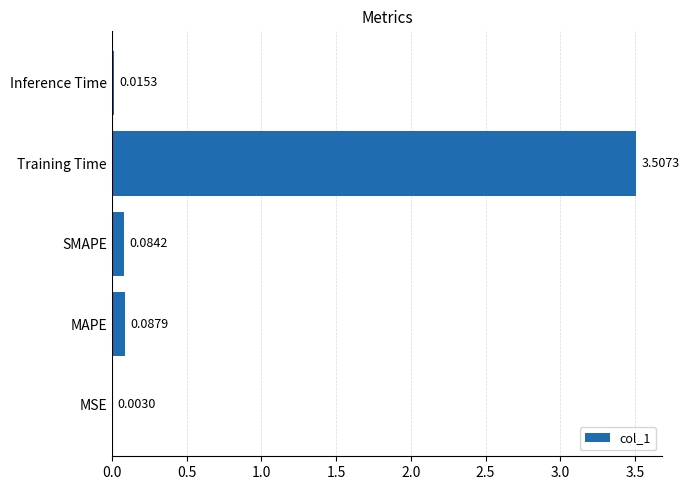

What is the change in value from MSE to MAPE?

+0.1